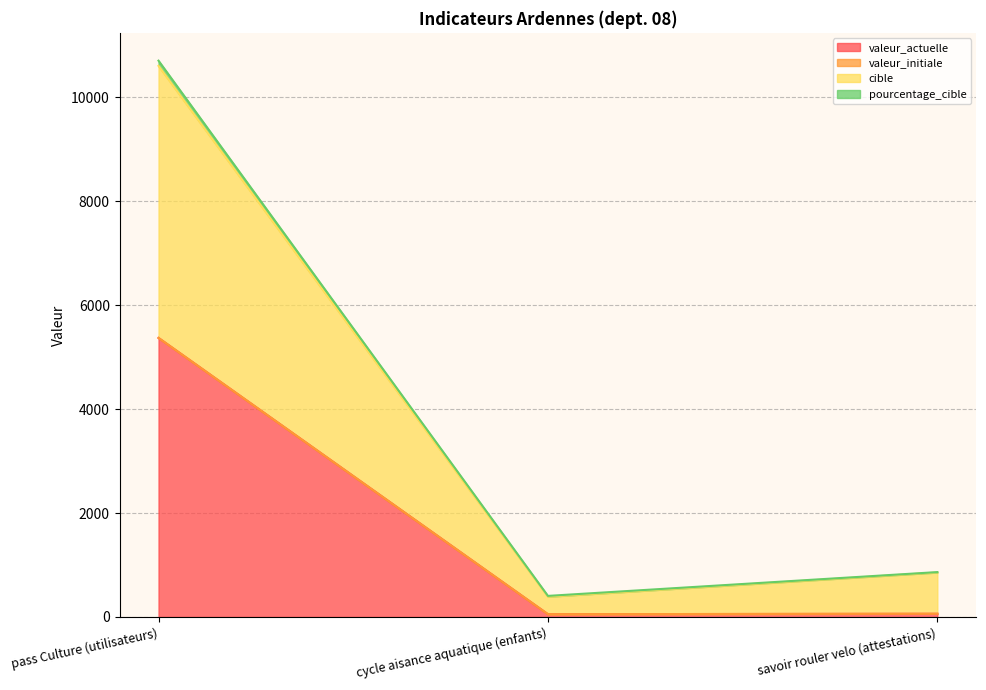

How many values in the pourcentage_cible series exceed 61?

1